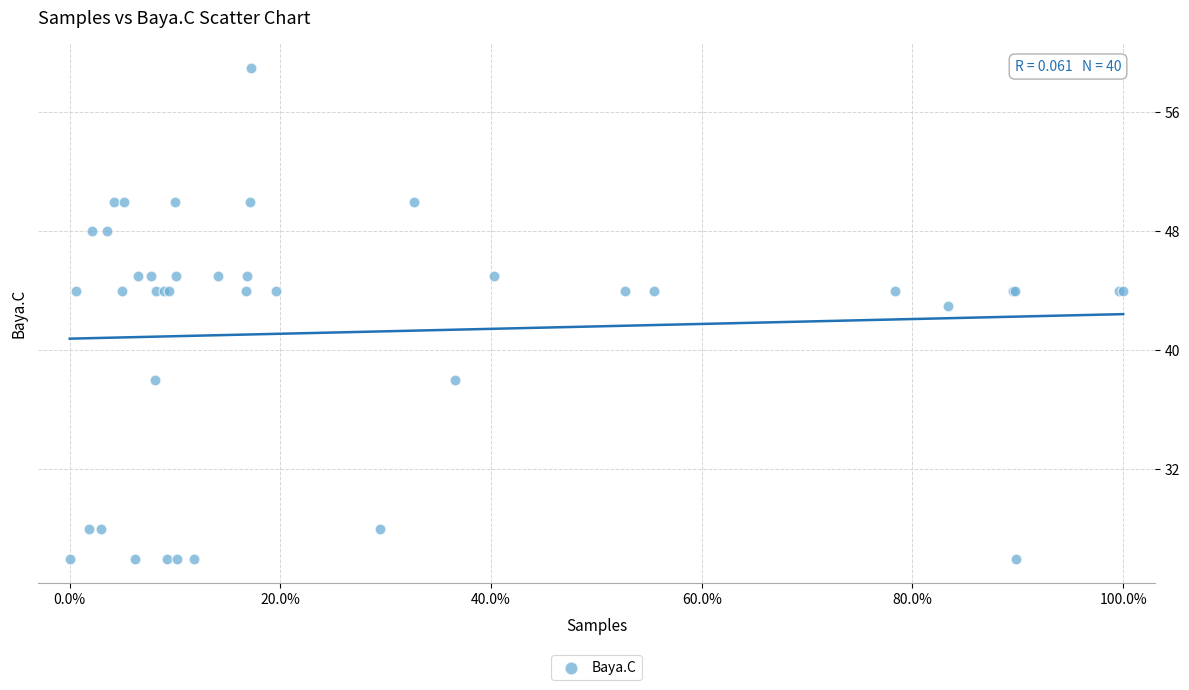

What Y value in the scatter plot is closest to 42?

43